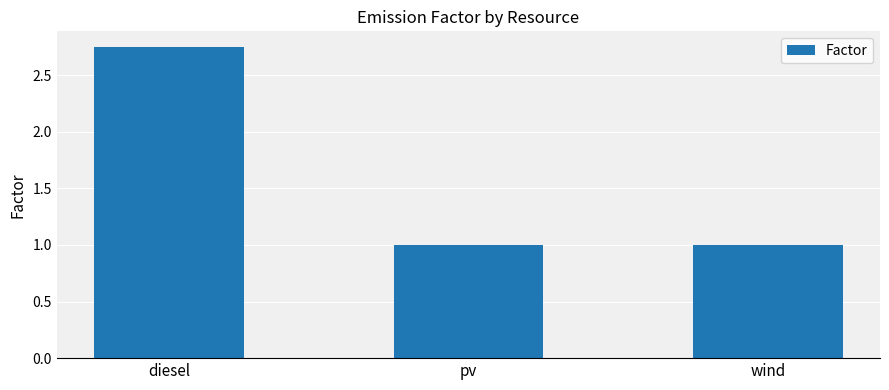

What is the label of the 3rd bar from the right?

diesel